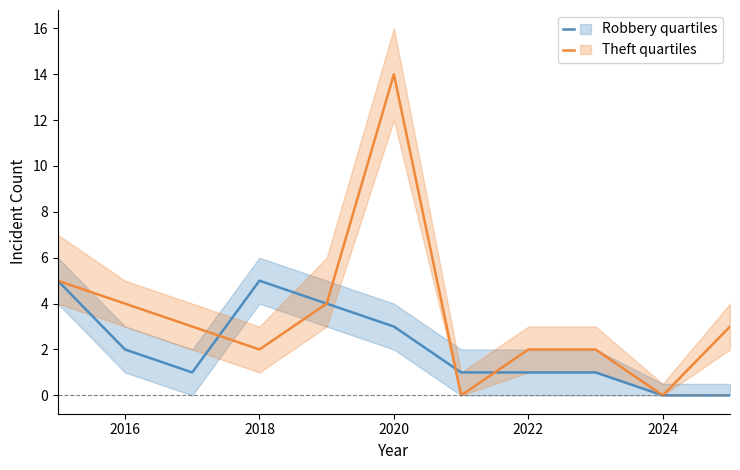

True or false: Robbery has more than 0 interior local peaks.

True